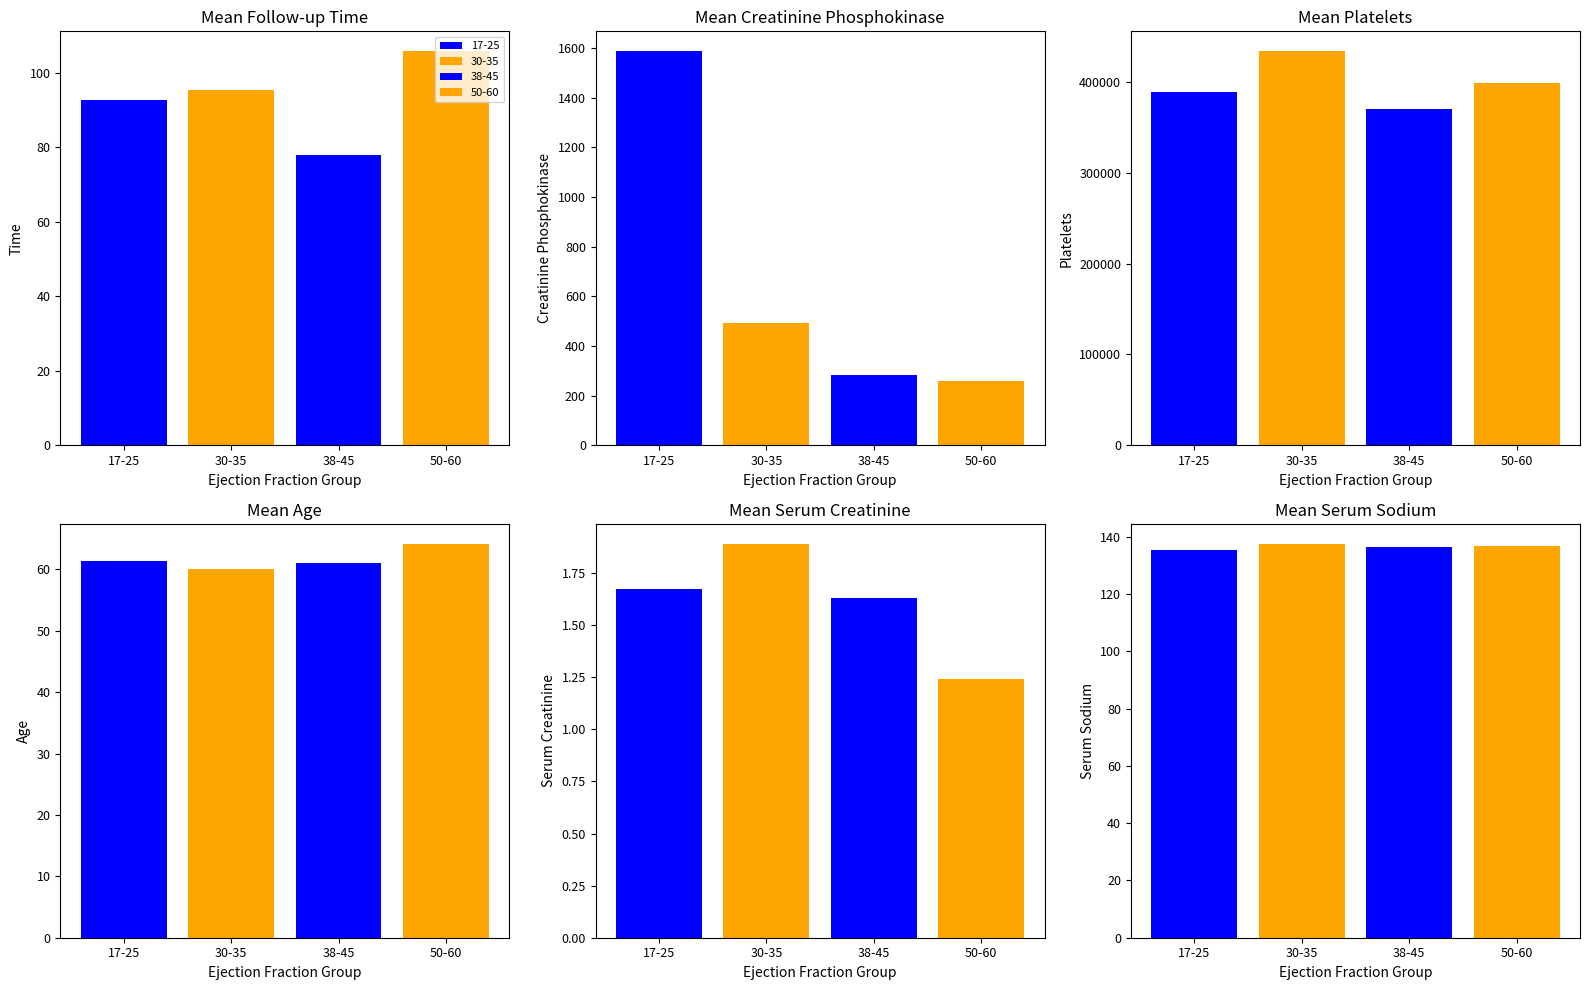

Is the value of age at 3 greater than the value of creatinine_phosphokinase at 18?

No